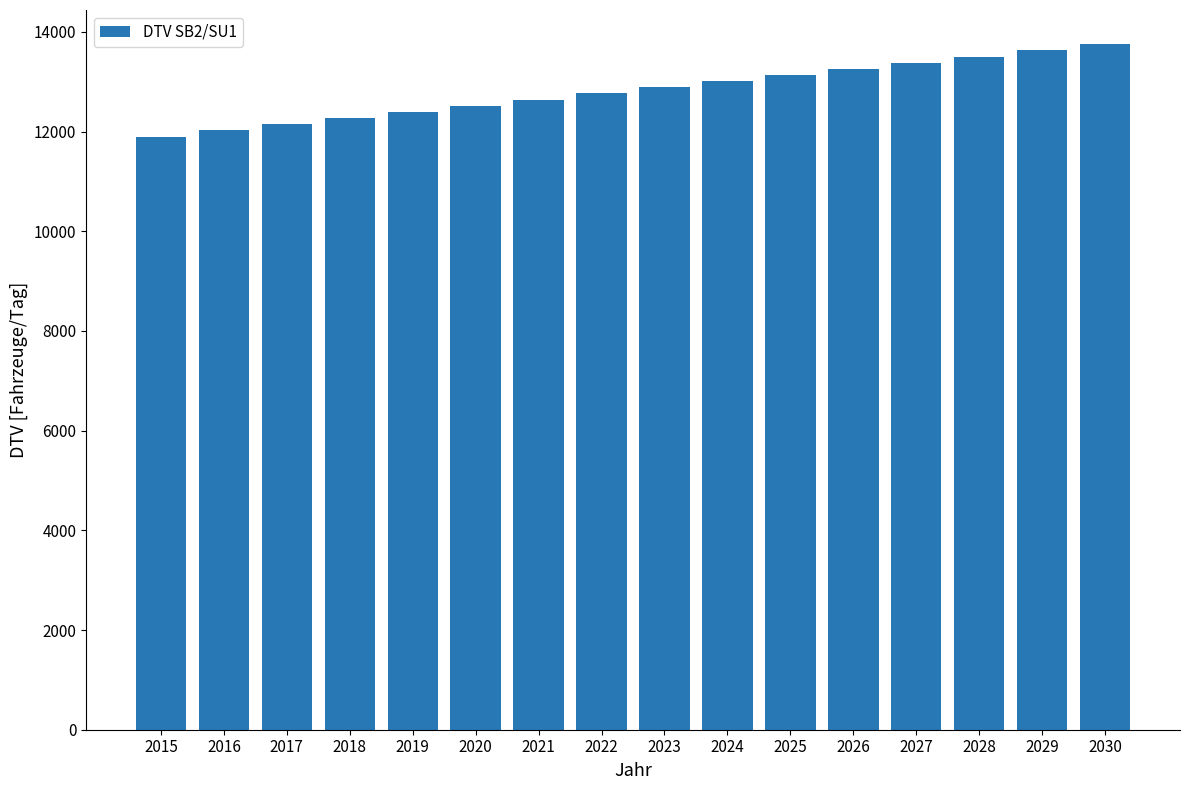

What is the ratio of the value at 2018 to the value at 2025?

0.9